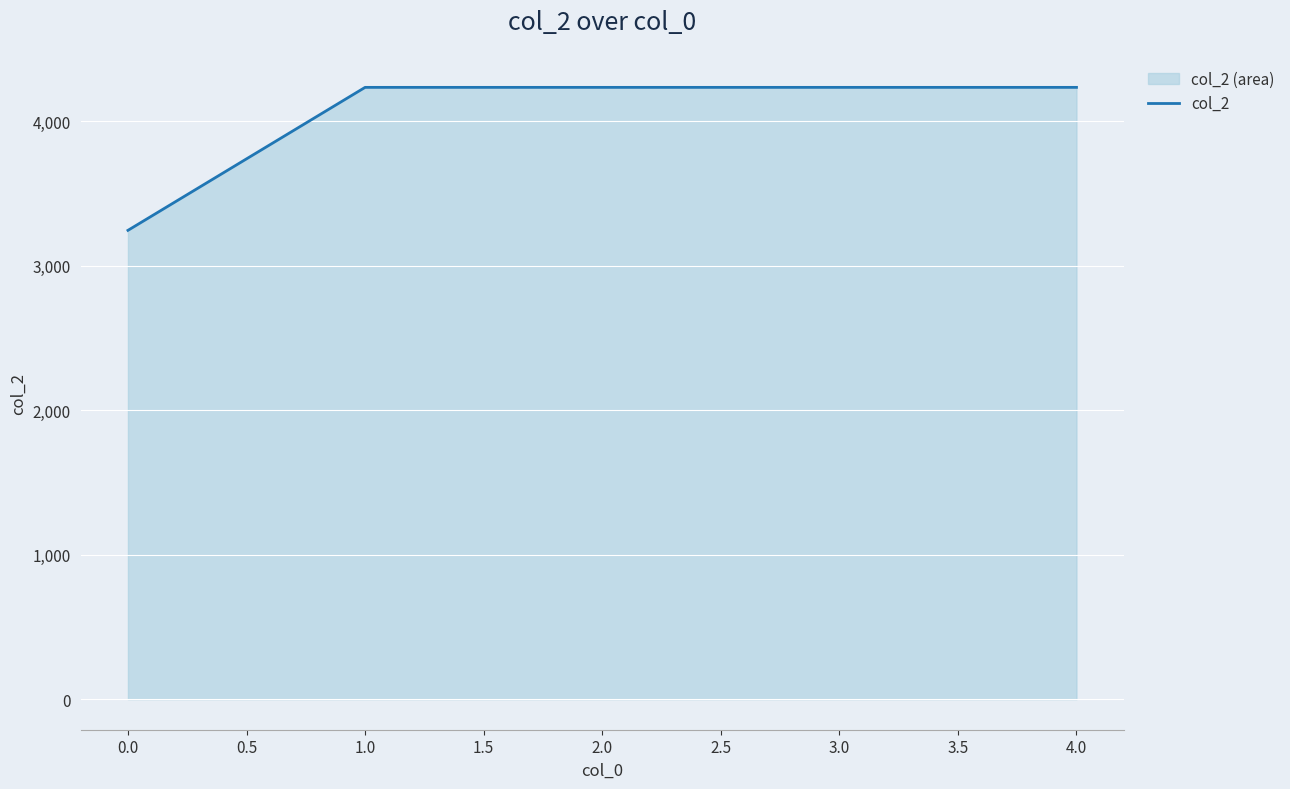

Reading right to left, extract all data points from this chart.

4236	4236	4236	4236	3246